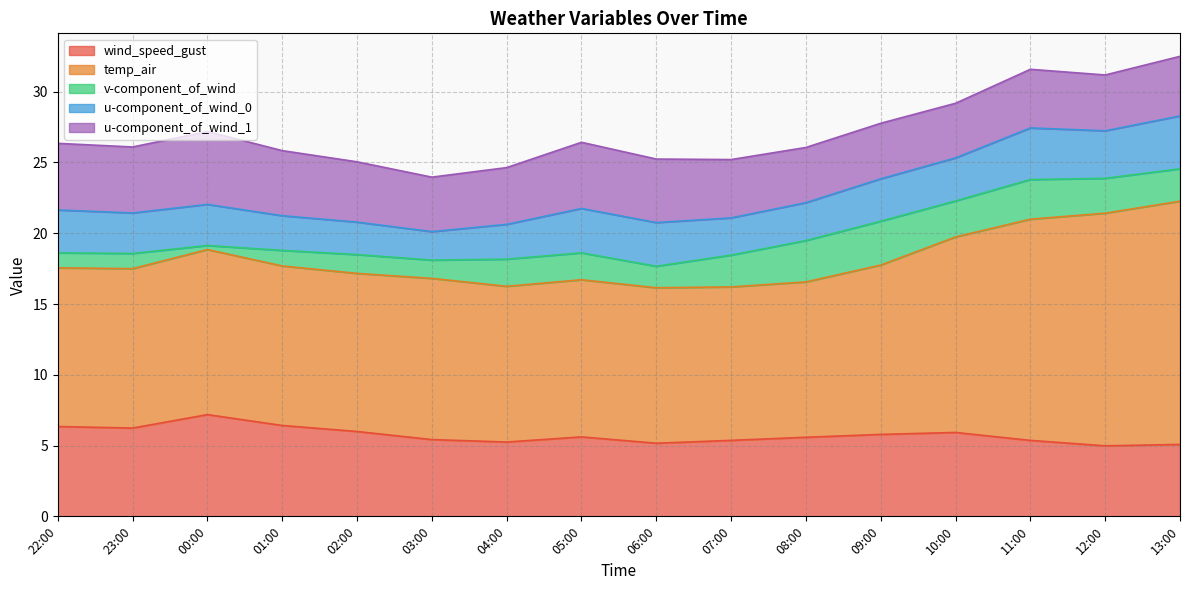

Which series has the largest range (max minus min)?

temp_air